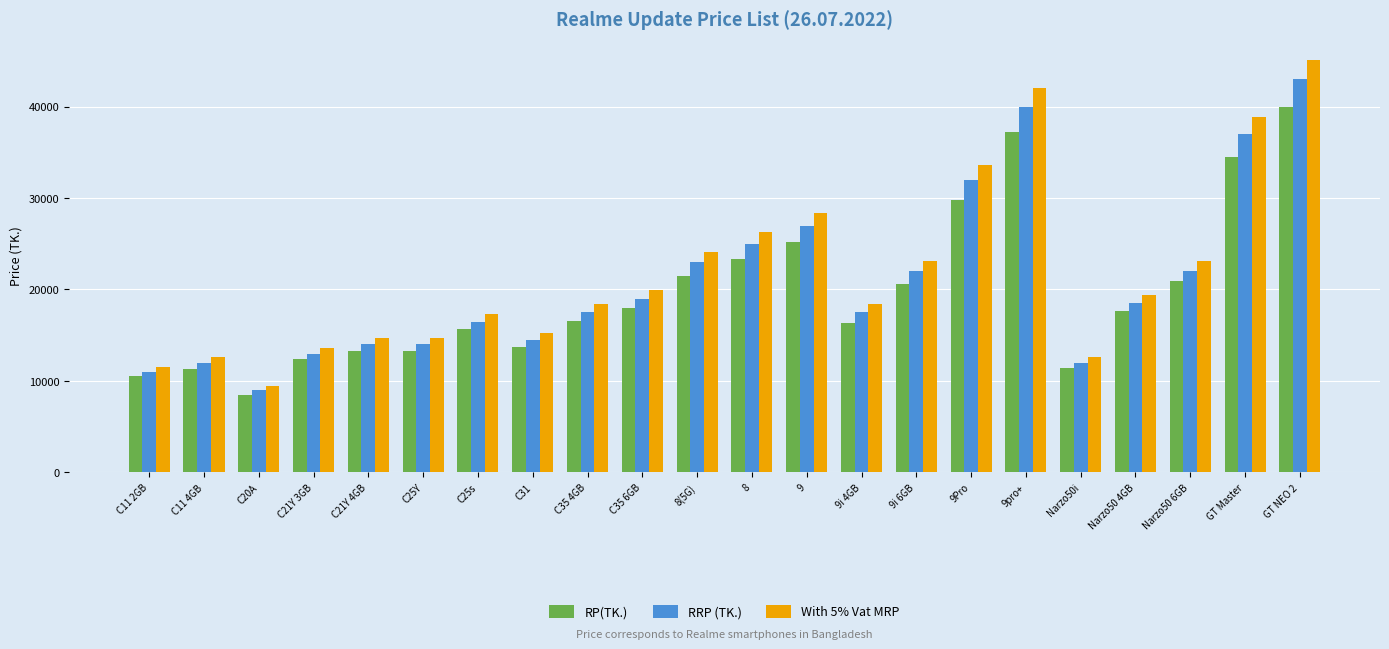

How many categories are shown in the chart?

22